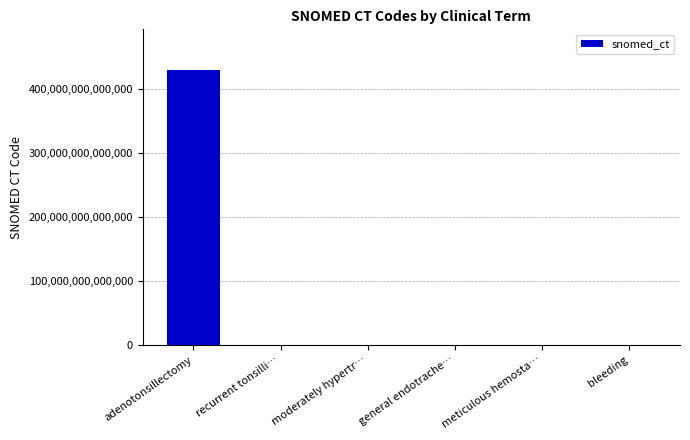

At which label is the value closest to 214095505990553?

recurrent tonsilli…